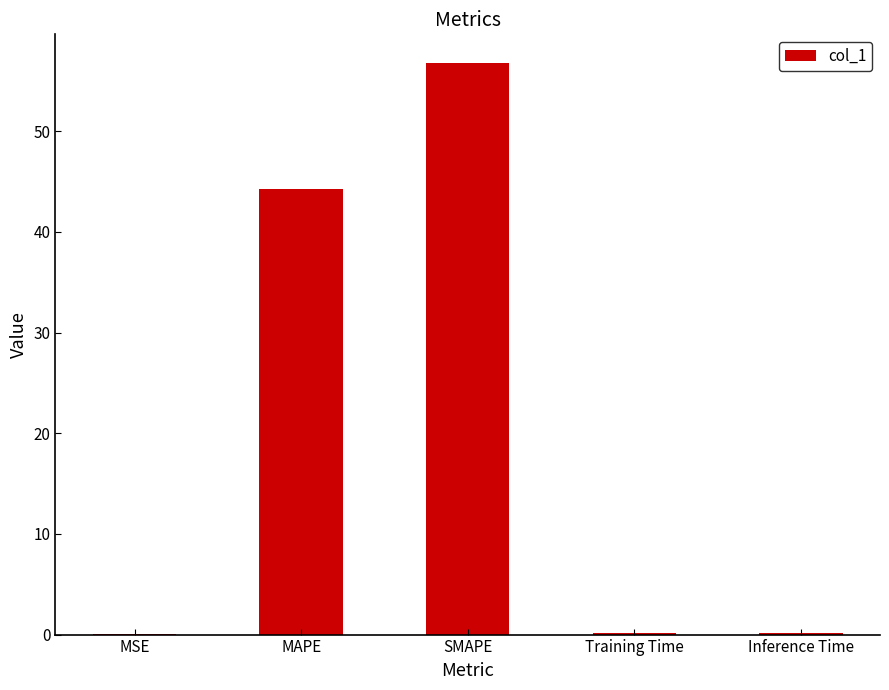

Are the bars horizontal?

No